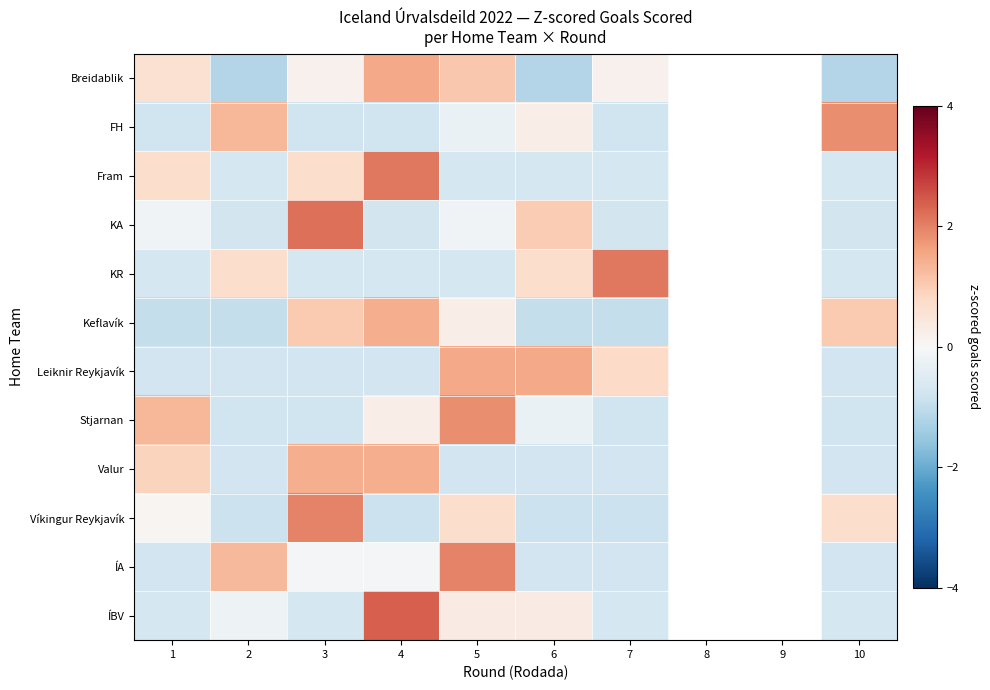

At 4, list the series in order from smallest to largest.

Víkingur Reykjavík, FH, Leiknir Reykjavík, KA, KR, ÍA, Stjarnan, Keflavík, Valur, Breidablik, Fram, ÍBV